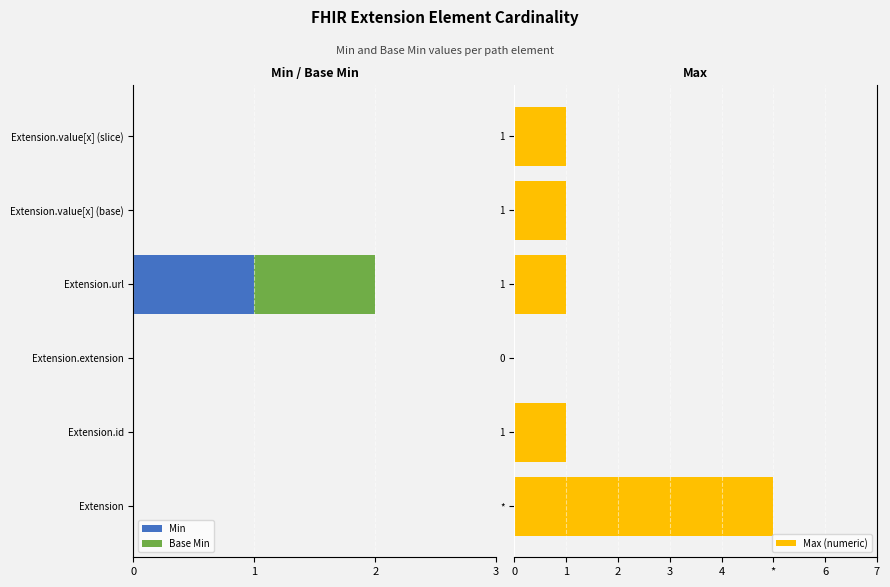

Rank the series by their maximum value, from highest to lowest.

Max (numeric), Min, Base Min